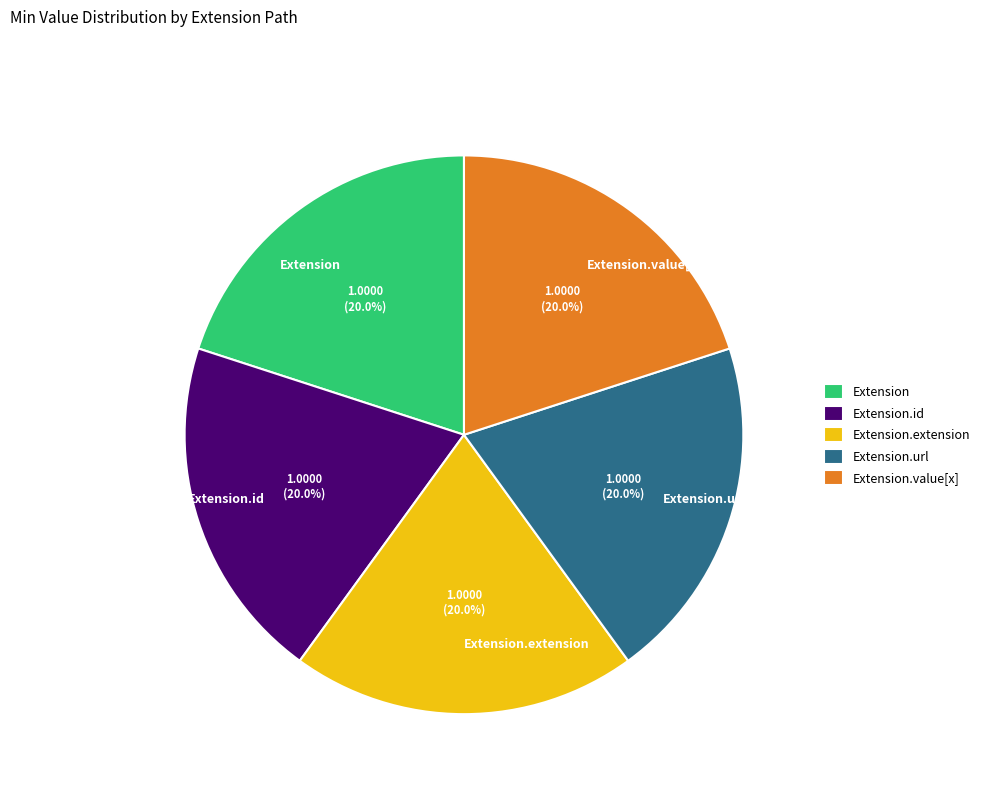

Is there a majority slice in this chart?

No